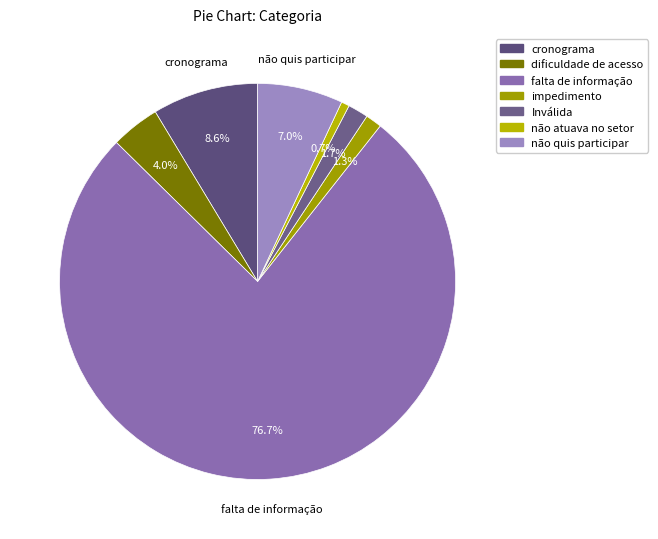

Count the number of slices in the pie.

7